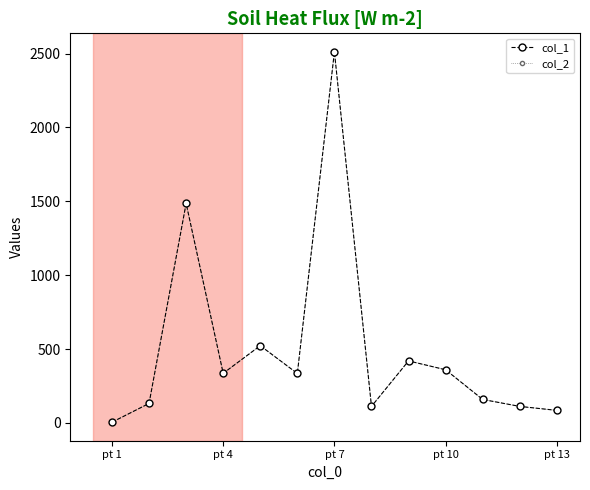

Which series has the largest total across all categories?

col_1